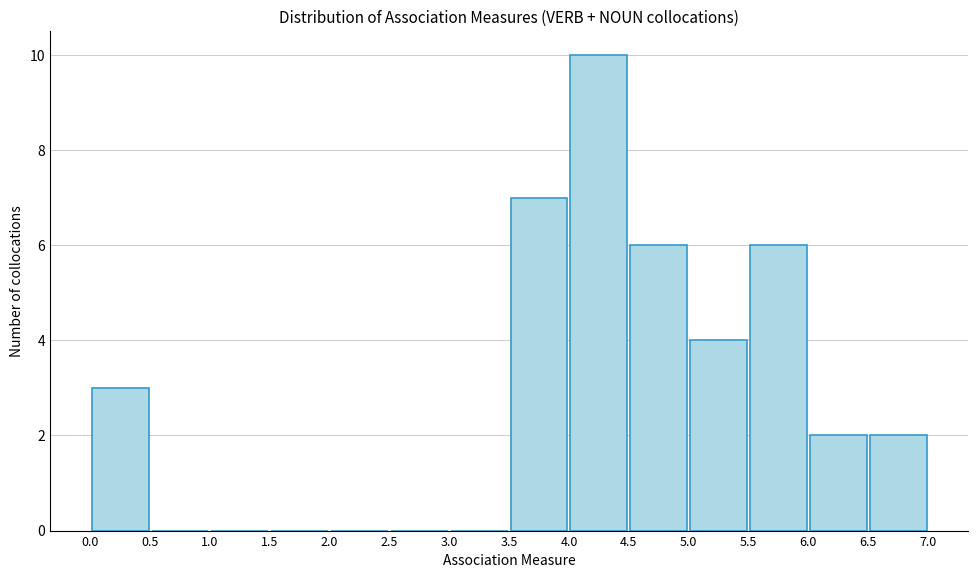

Reading left to right, list every bar in this chart as the range it spans on the x-axis followed by its height. The values are not printed on the chart, so give them approximately, as read against the axis.

0.0 to 0.5: 3
0.5 to 1.0: 0
1.0 to 1.5: 0
1.5 to 2.0: 0
2.0 to 2.5: 0
2.5 to 3.0: 0
3.0 to 3.5: 0
3.5 to 4.0: 7
4.0 to 4.5: 10
4.5 to 5.0: 6
5.0 to 5.5: 4
5.5 to 6.0: 6
6.0 to 6.5: 2
6.5 to 7.0: 2